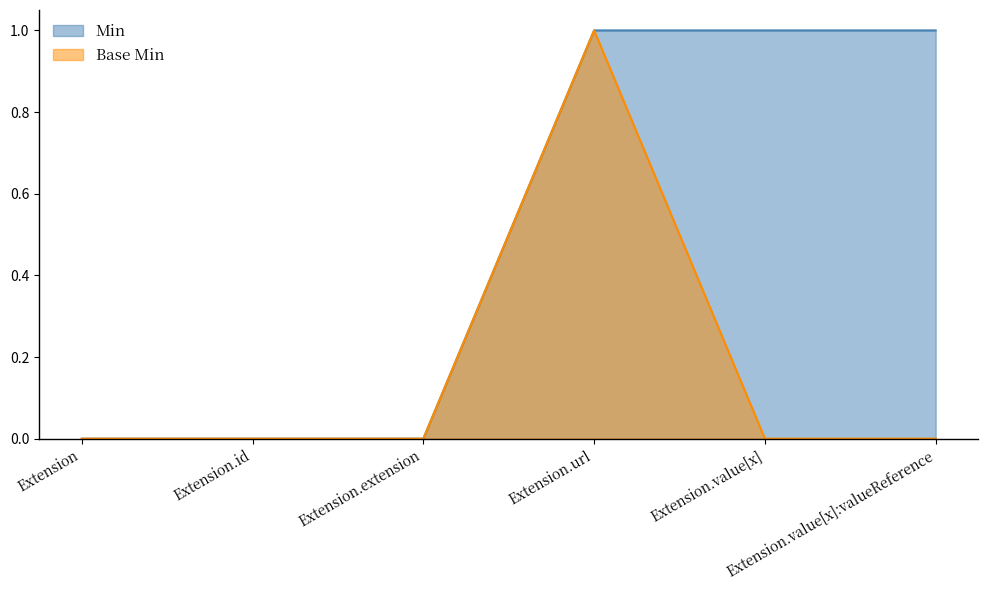

At how many categories does at least one series exceed 0?

3